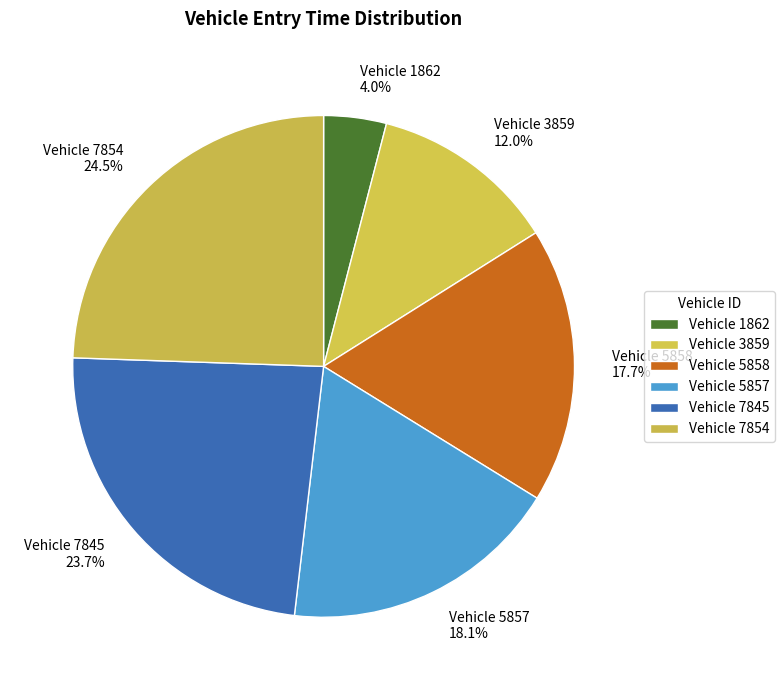

How many segments does this pie chart have?

6